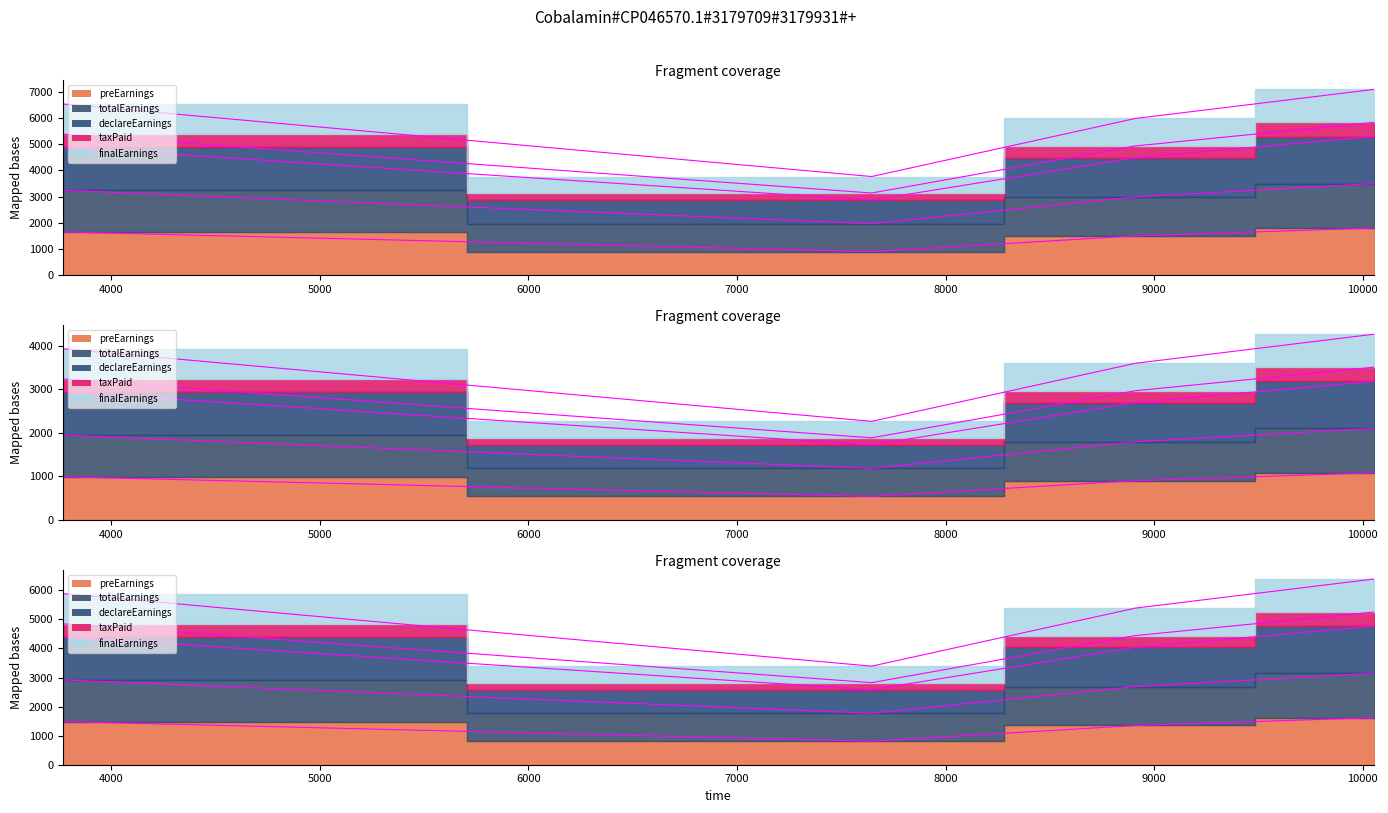

What is the maximum value shown in the chart?

7098.8